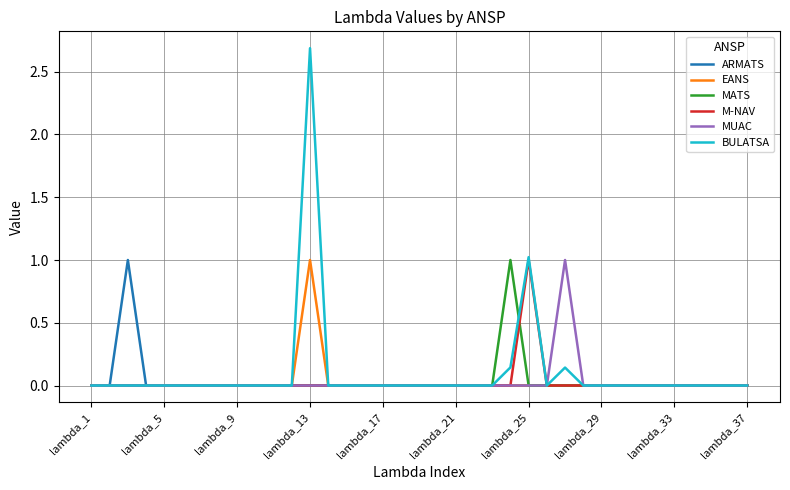

How many lines are shown in the chart?

6